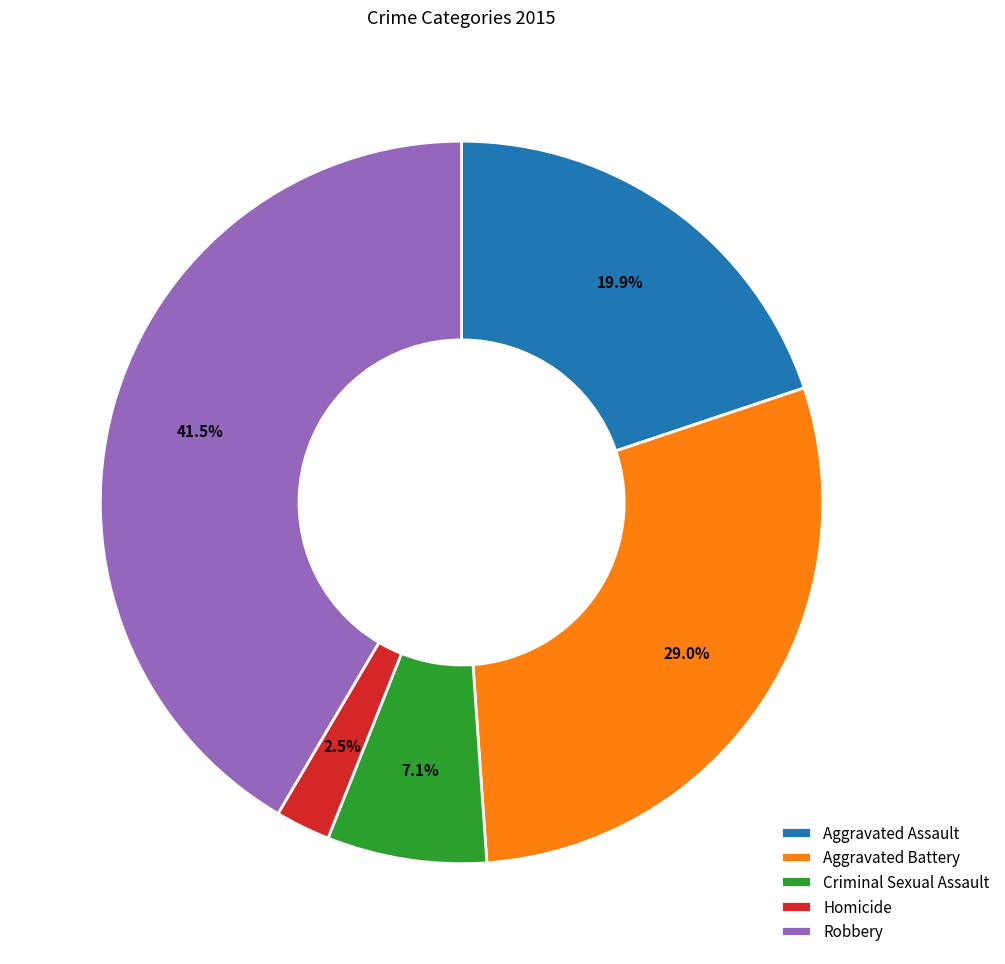

Approximately how many times larger is the value at Criminal Sexual Assault compared to Robbery?

0.2